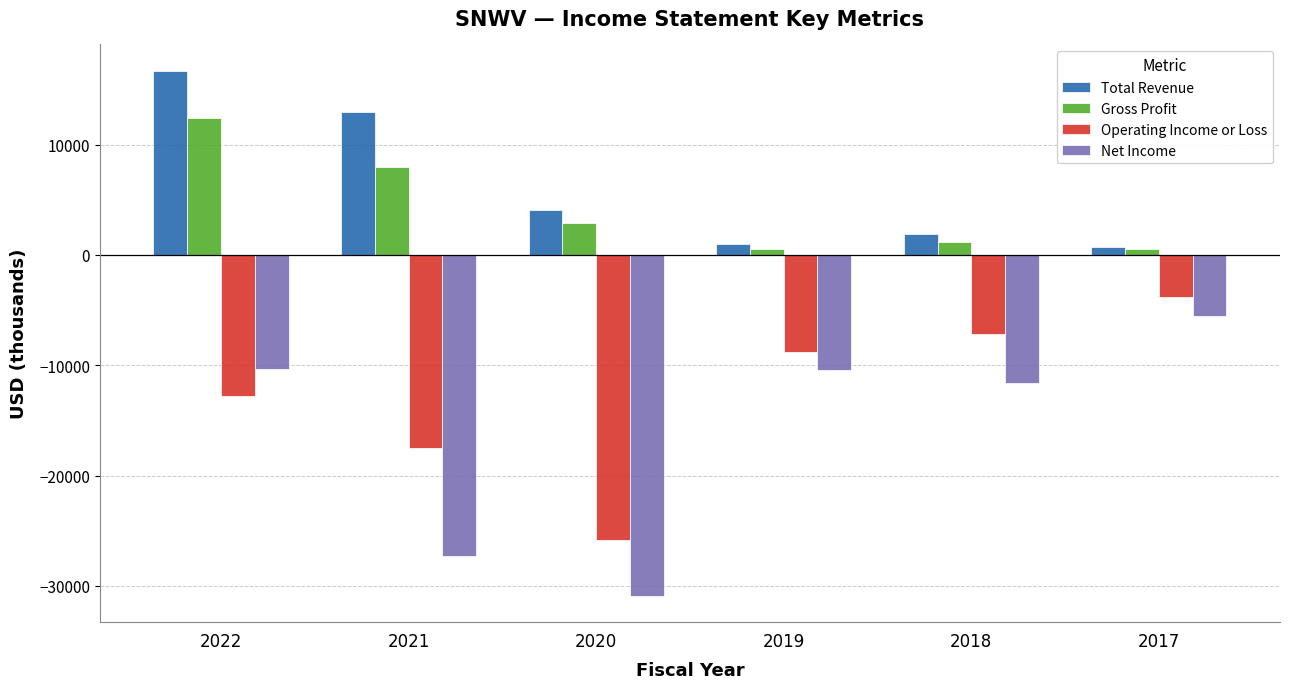

What is the difference between the maximum and second lowest values in the Net Income series?

21800